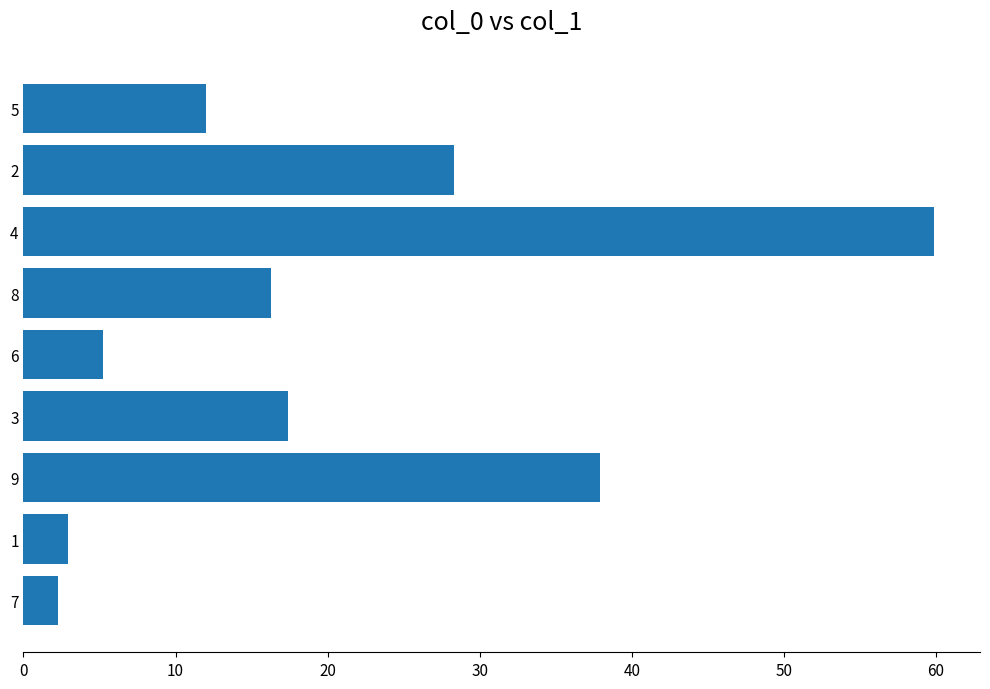

What is the difference between the second highest and minimum values?

35.6